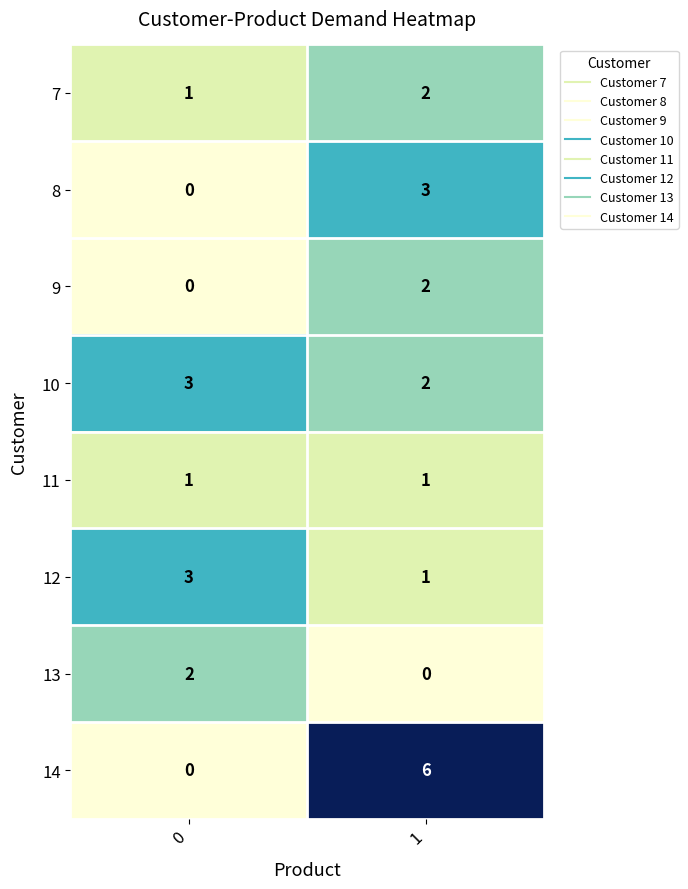

Reading left to right, transcribe all the data shown in this chart.

7: 0=1	1=2
8: 0=0	1=3
9: 0=0	1=2
10: 0=3	1=2
11: 0=1	1=1
12: 0=3	1=1
13: 0=2	1=0
14: 0=0	1=6